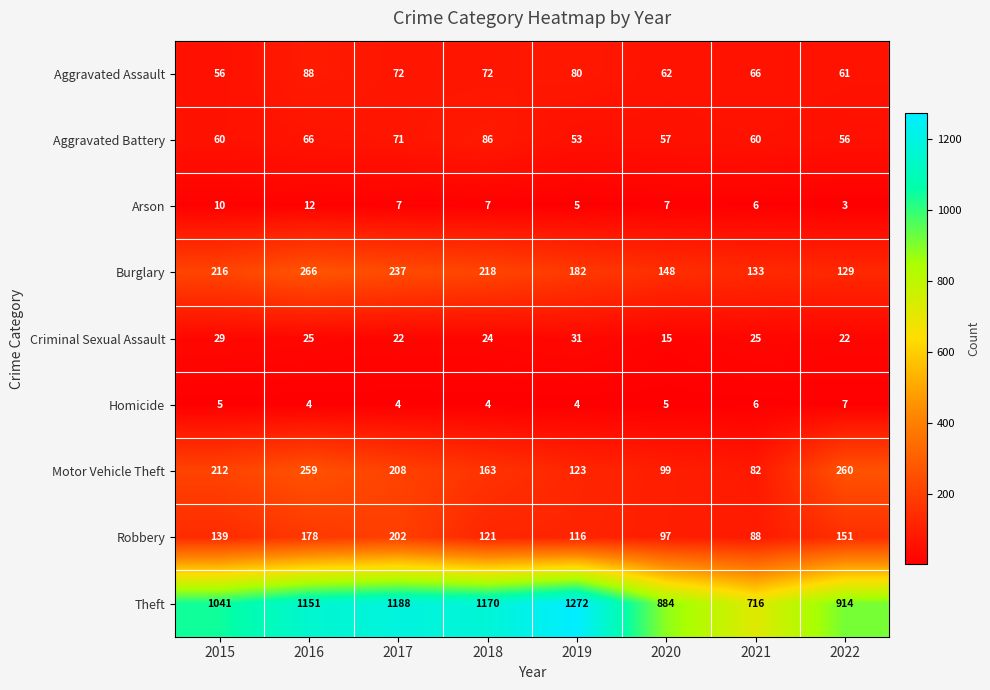

At which category does the chart reach its peak across all series?

2019